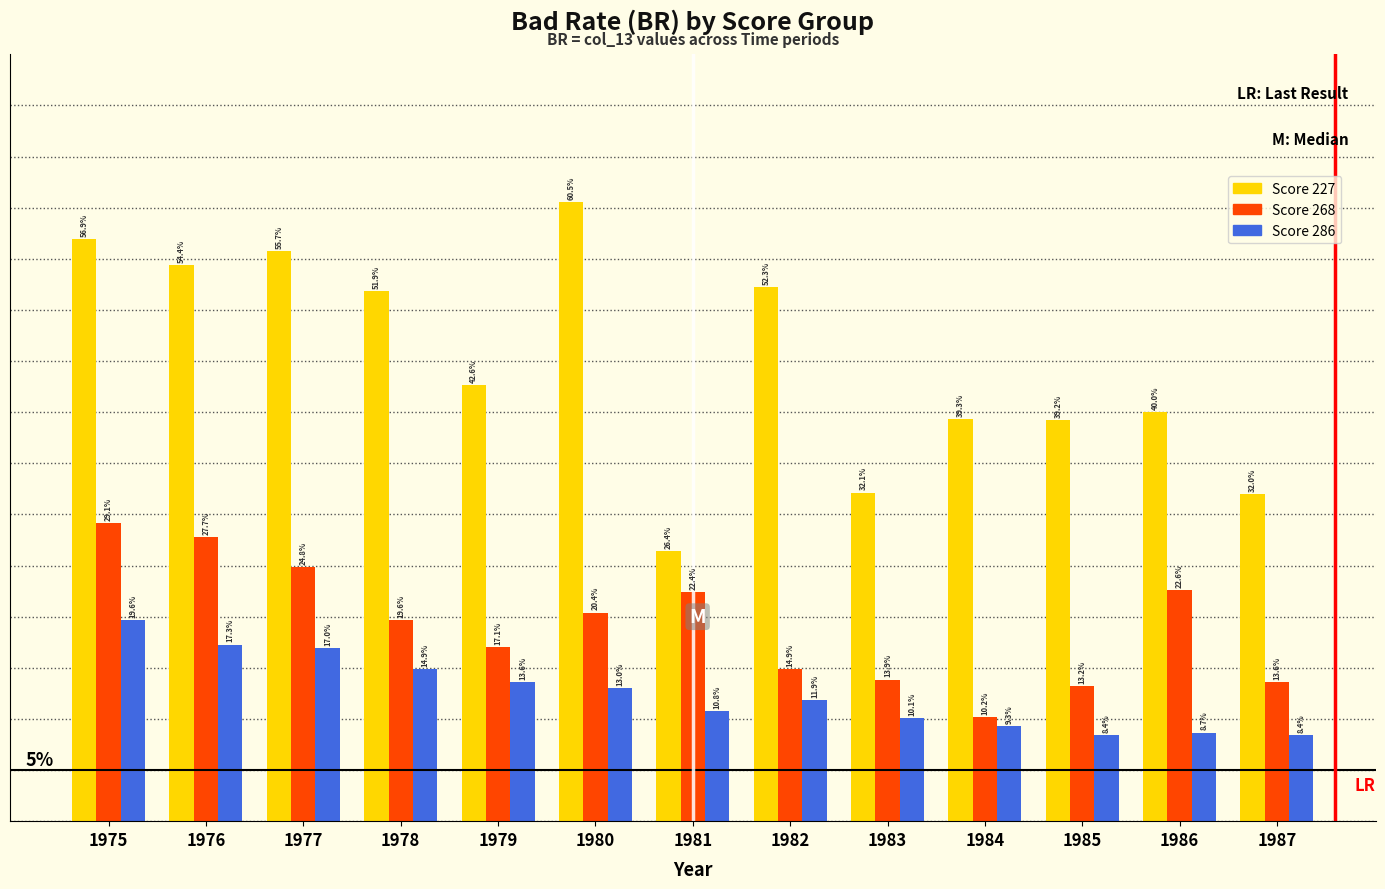

Are the bars horizontal?

No